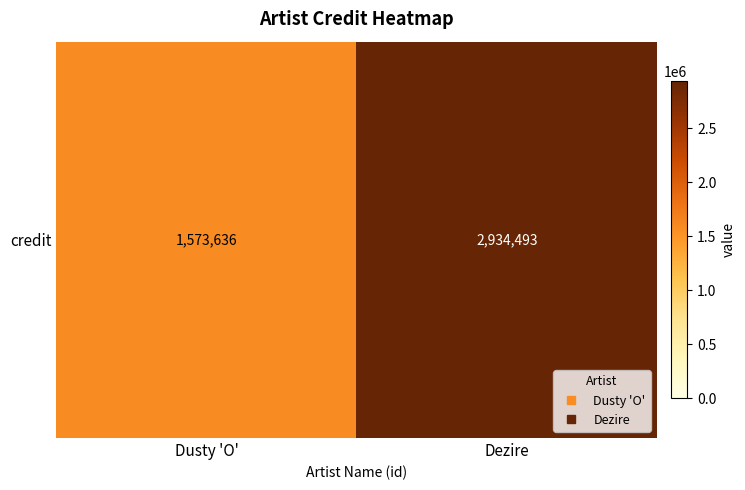

Is it true that the value at Dusty 'O' is 1573636?

True